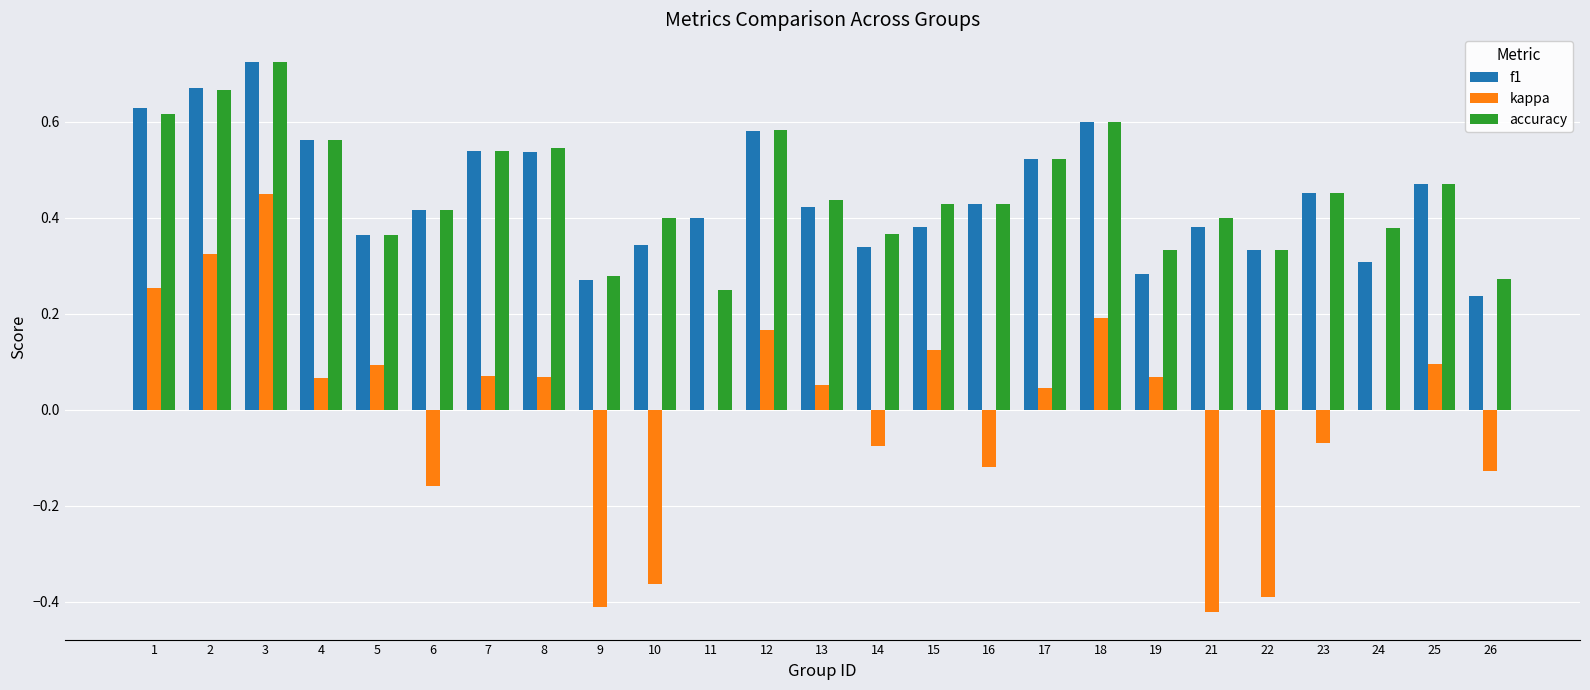

Which series changed the most between 9 and 14?

kappa